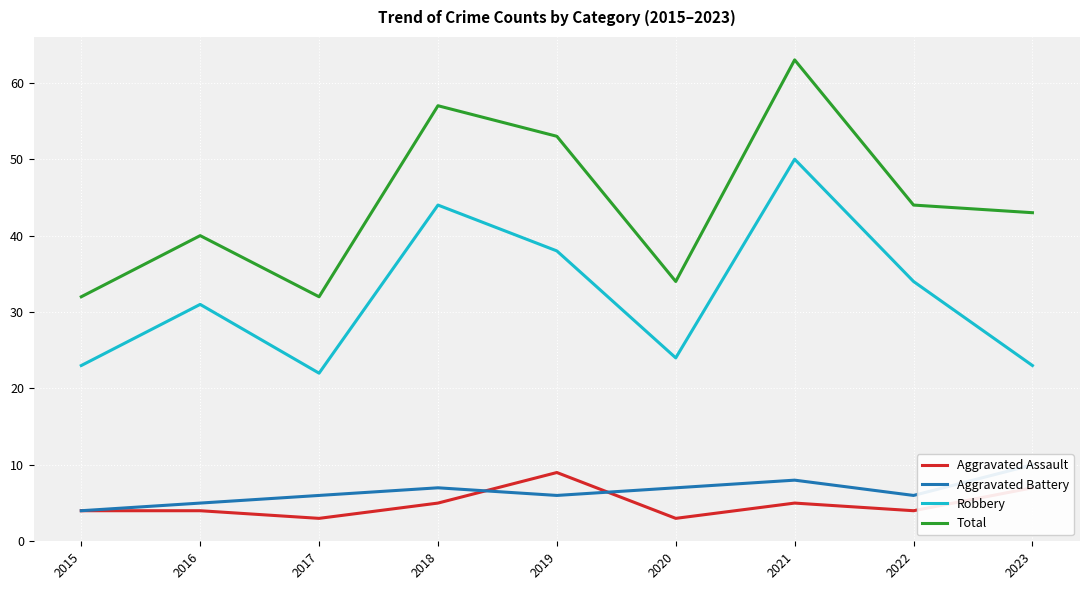

Where does the Aggravated Battery series first go above 6?

2018